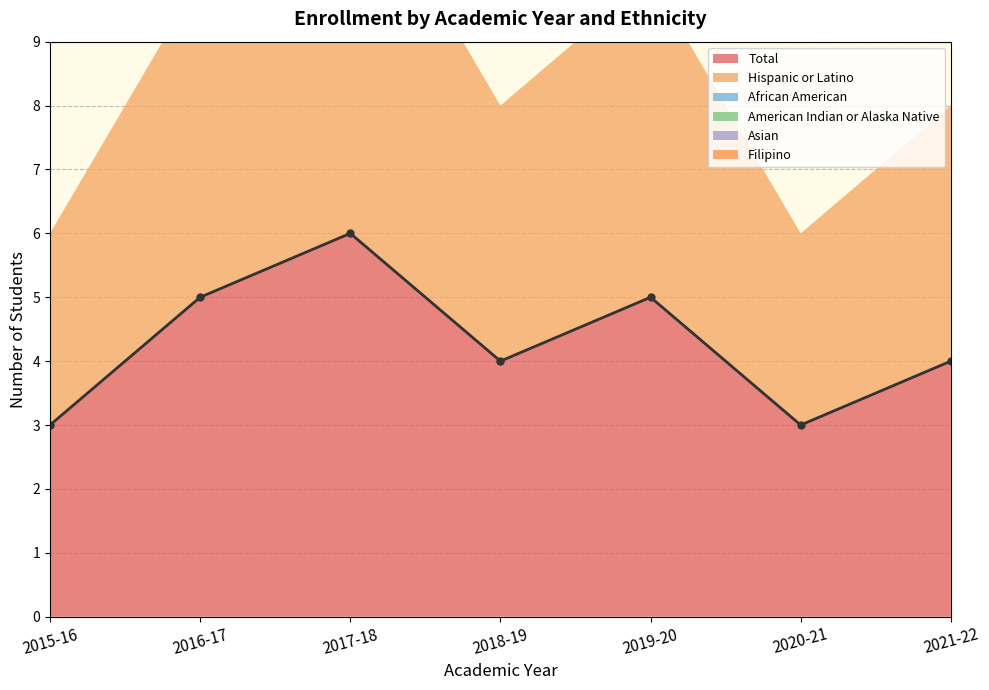

True or false: African American and Total intersect in this chart.

False